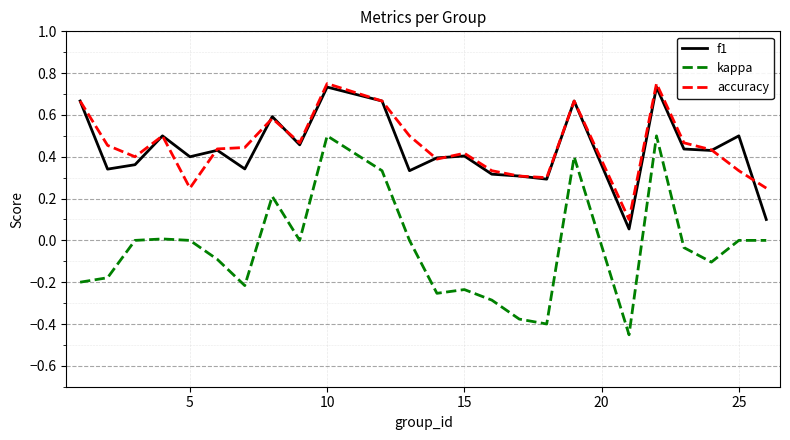

True or false: f1 and kappa cross at least once.

False